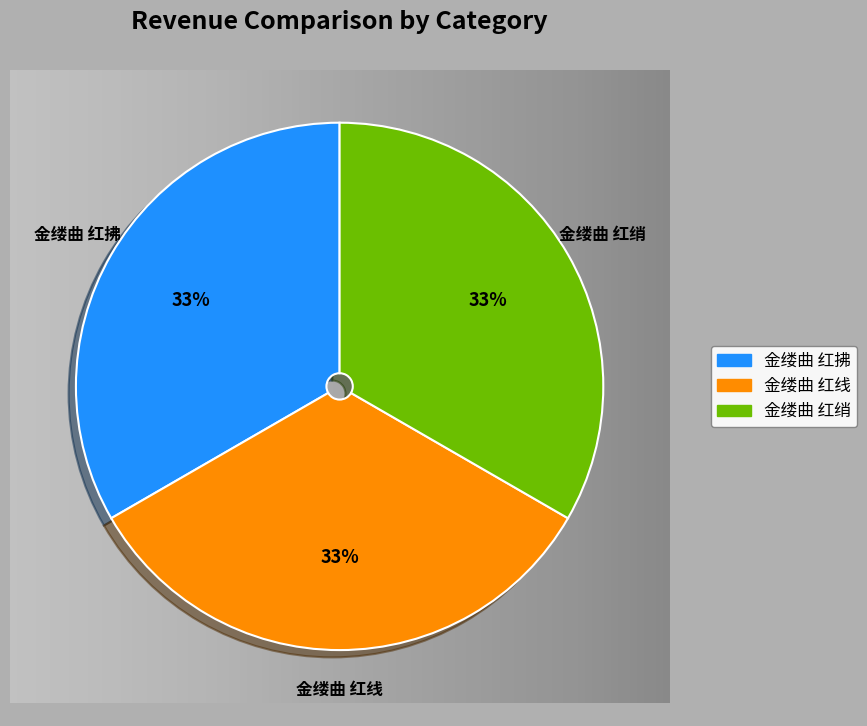

True or false: 金缕曲 红拂 accounts for 33% of the total.

True